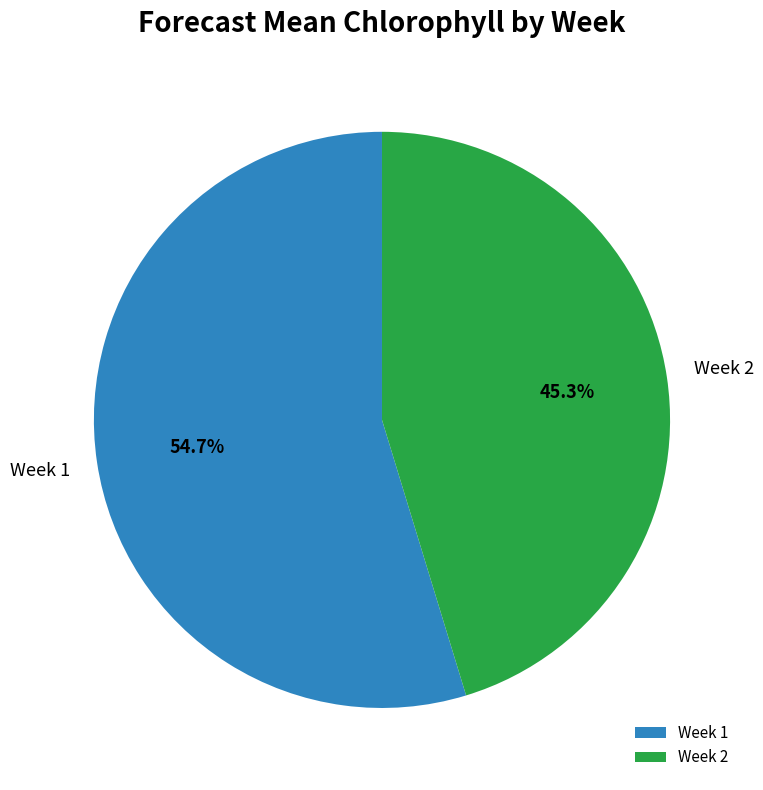

Is it true that Week 2 is 45% of the pie?

True